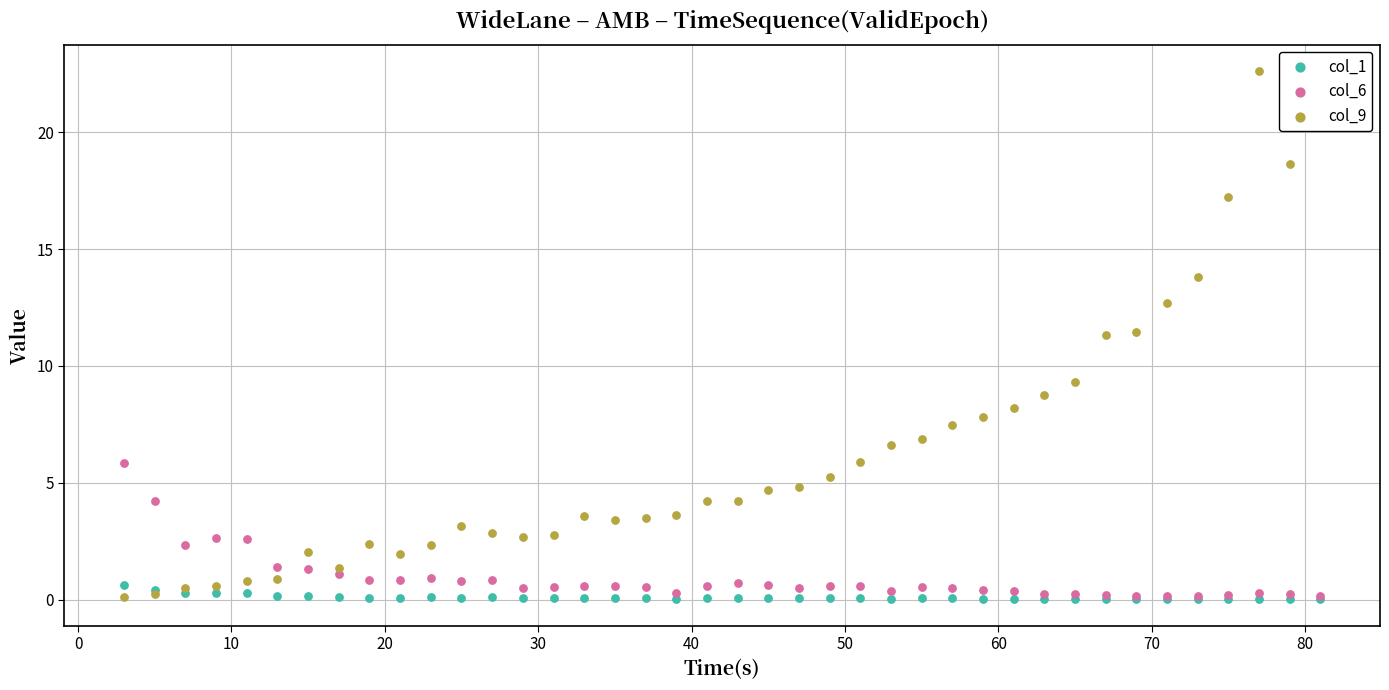

Which series reaches the maximum Y coordinate?

col_9